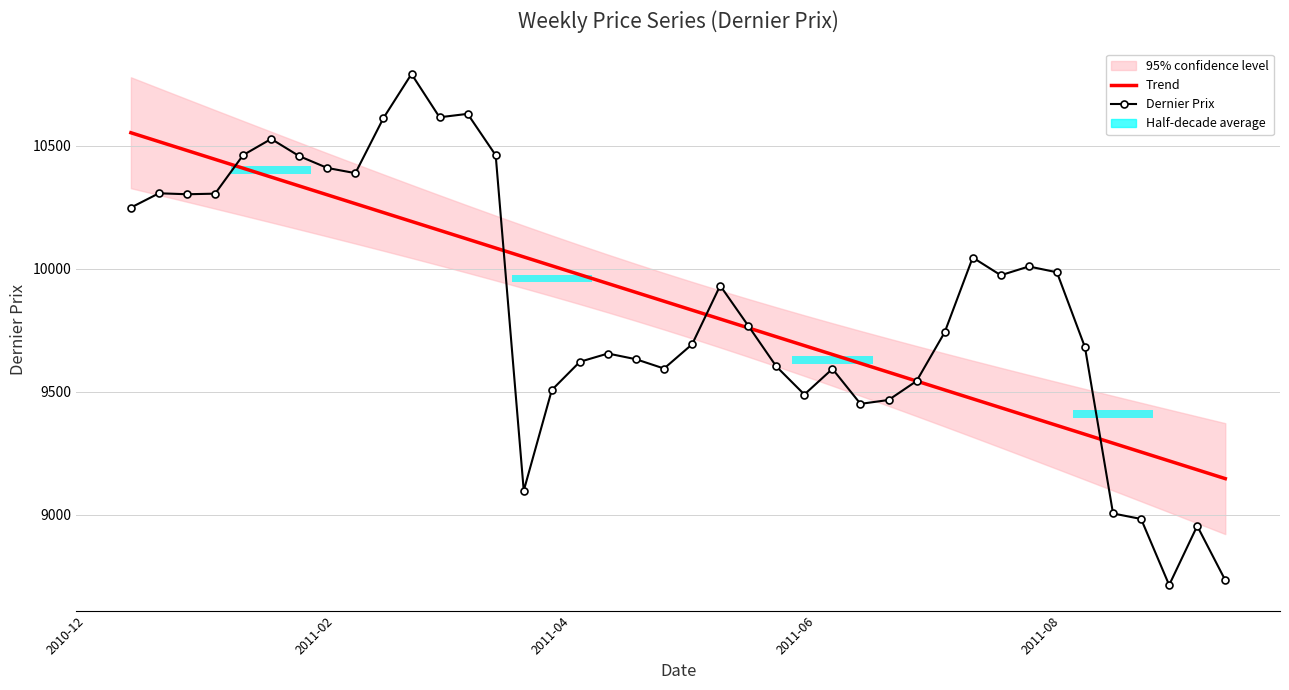

Are the bars horizontal?

Yes